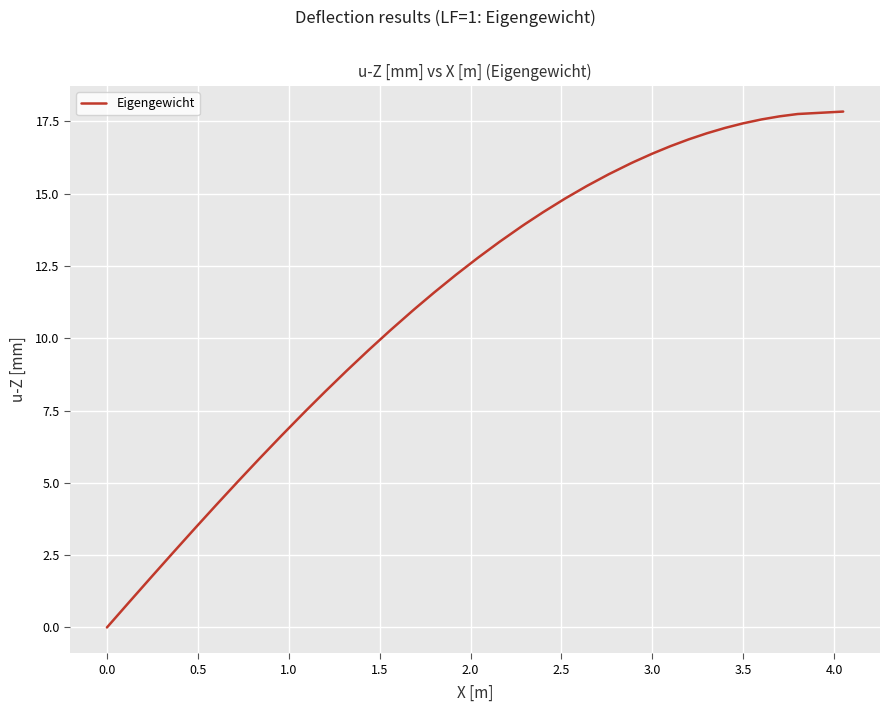

How many values are below 12?

19